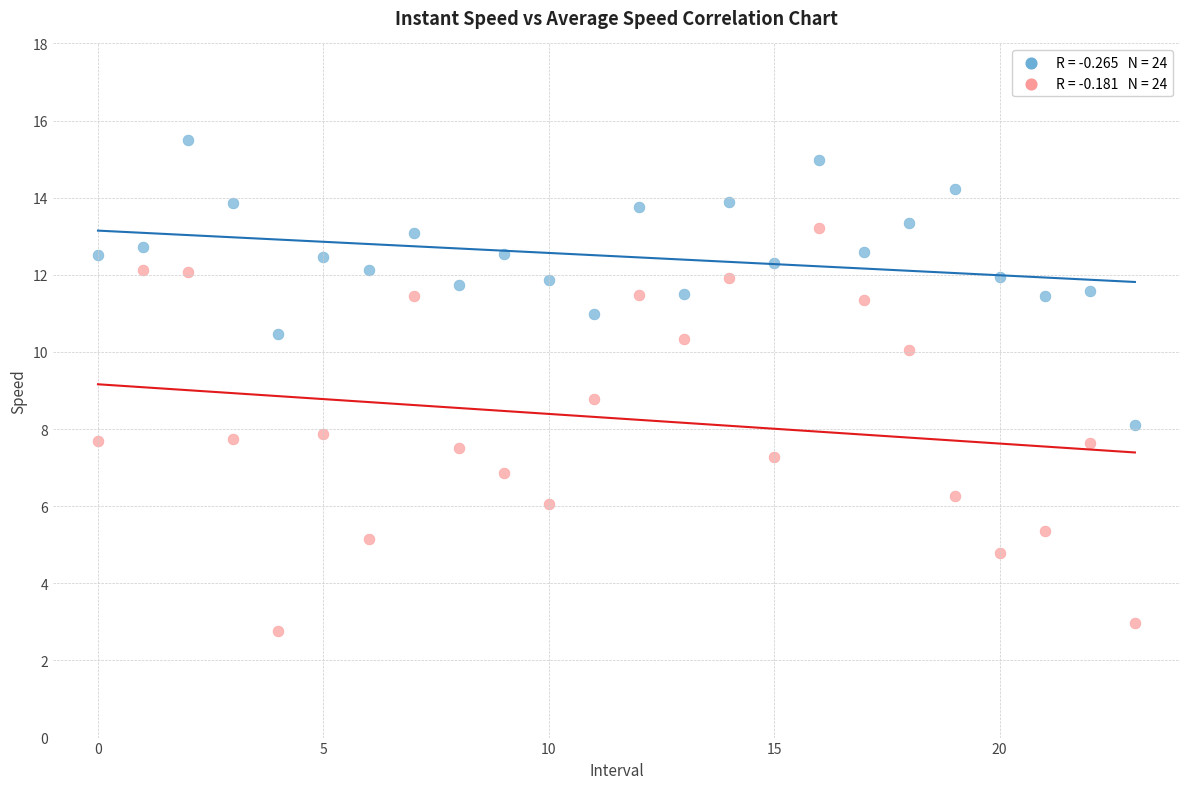

Across all data points, what is the range of Y values (max minus min)?

12.7